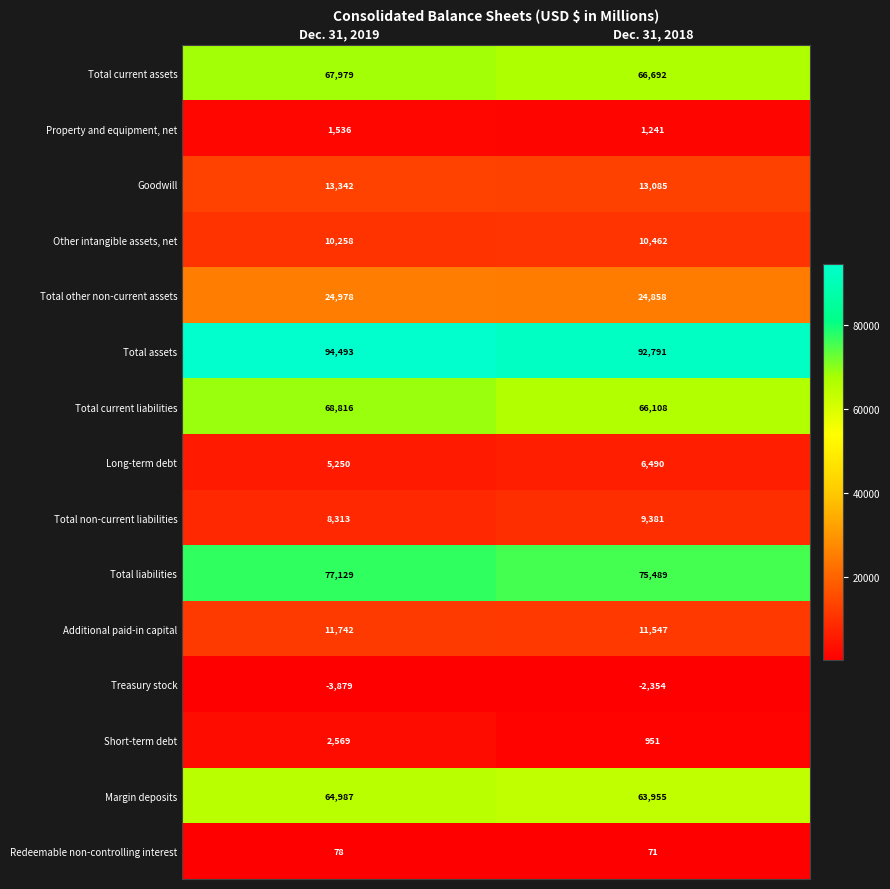

What is the average value of the Total other non-current assets series?

24918